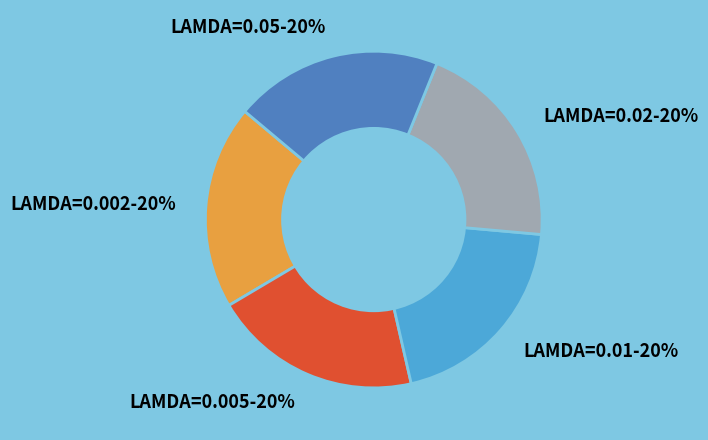

Do LAMDA=0.02-20% and LAMDA=0.01-20% together represent more than half of the pie?

No